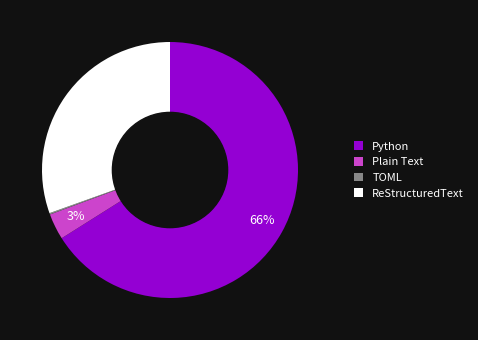

To the nearest percent, what is the difference between the Python and ReStructuredText slice percentages?

36%